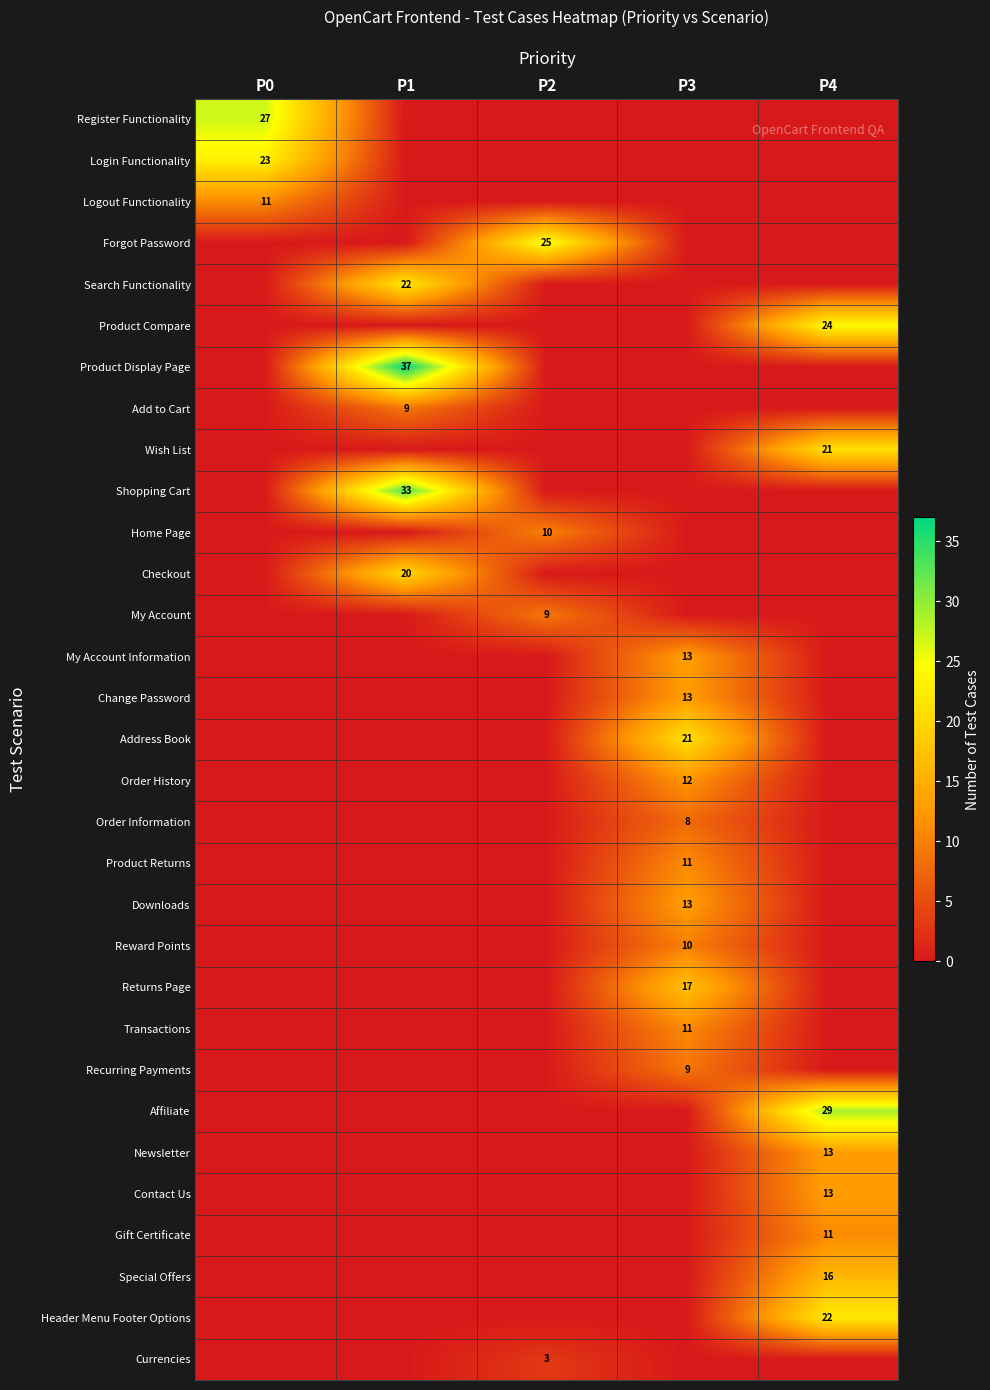

Is it true that Shopping Cart equals 52 at P1?

False